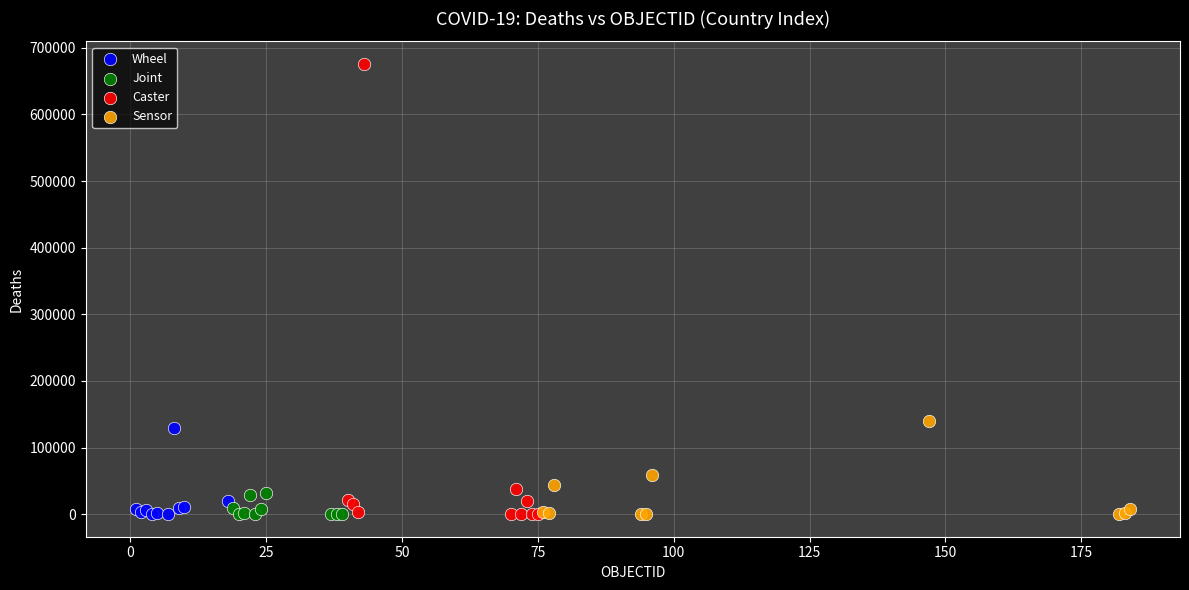

Which series contains the highest Y value?

Caster